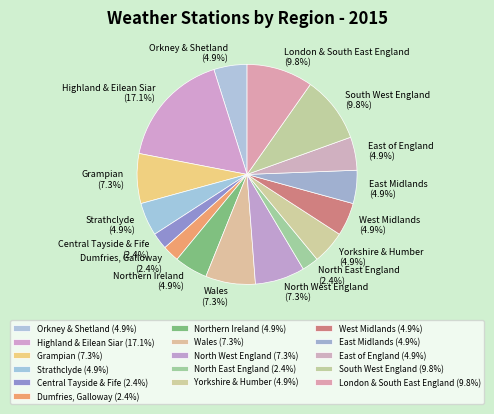

Does North East England account for over 50% of the chart?

No